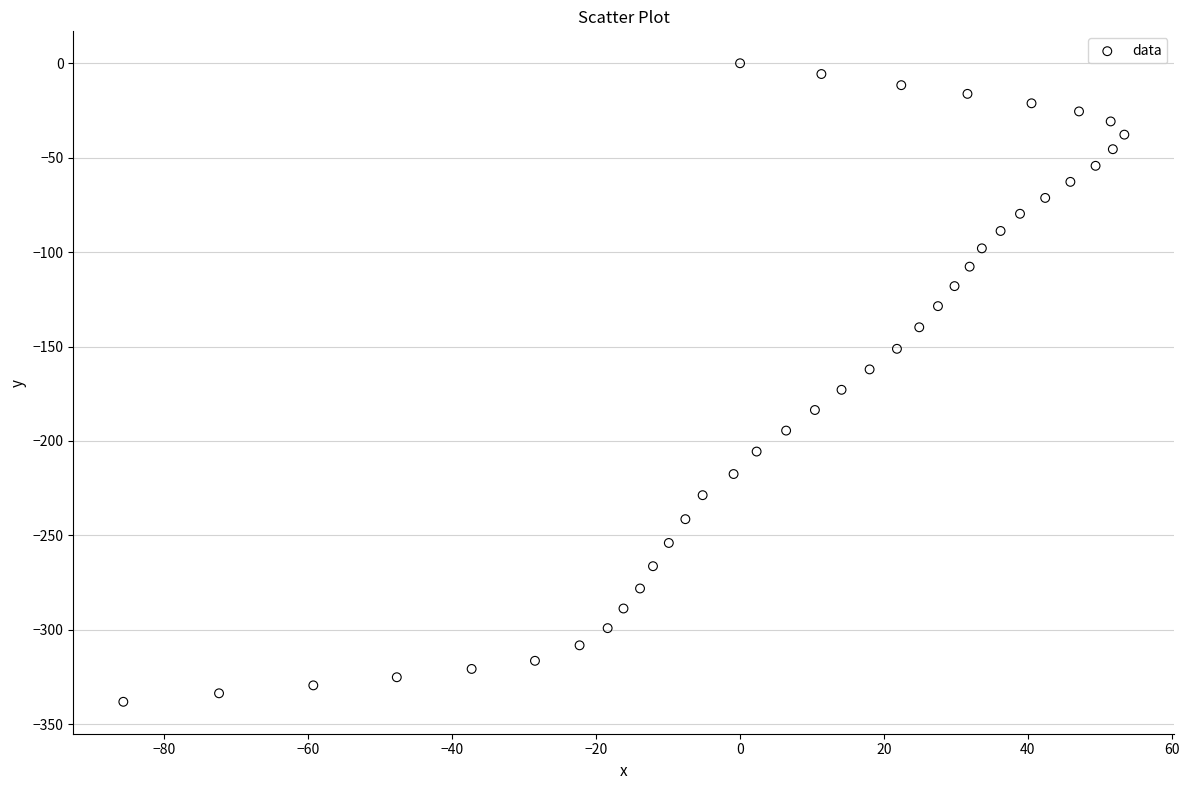

What is the range of X values (max minus min)?

139.1